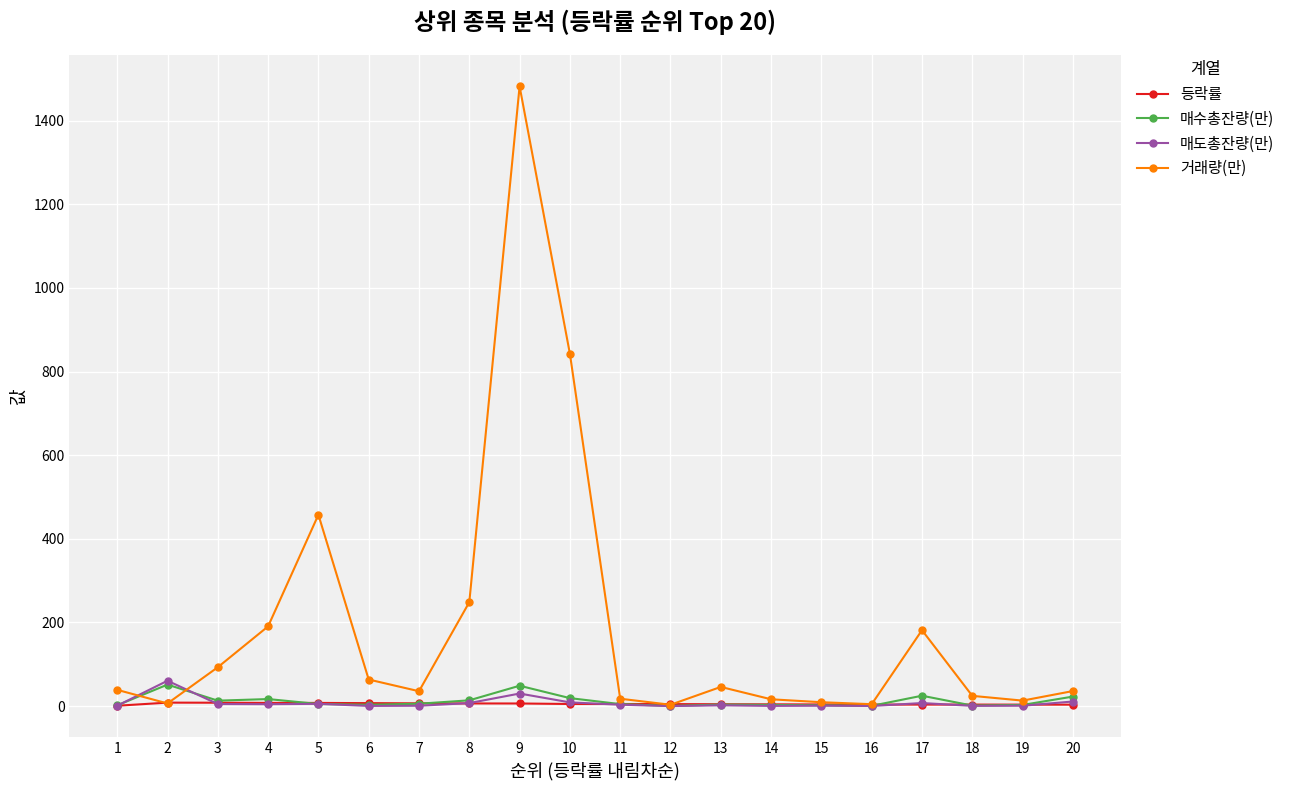

Is this an area chart (filled region under the line)?

No